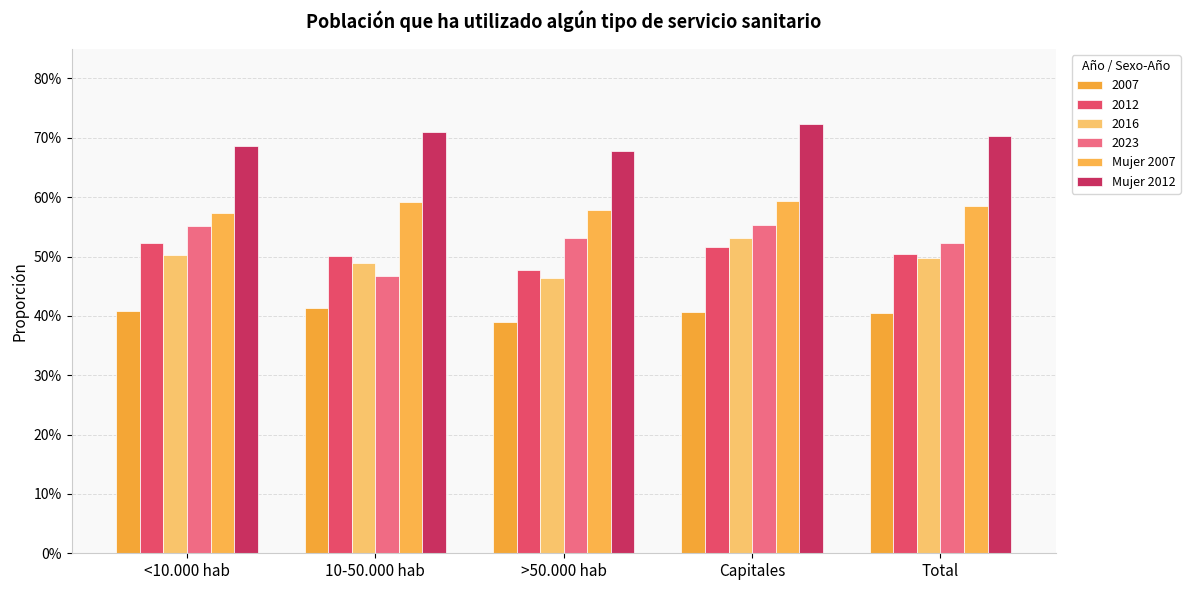

Is it true that Mujer 2012 equals 0.7 at <10.000 hab?

True